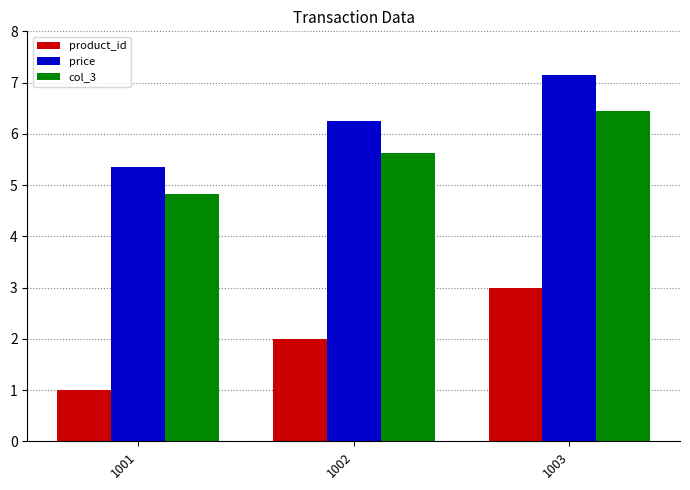

Is the value of product_id at 1001 greater than the value of col_3 at 1002?

No